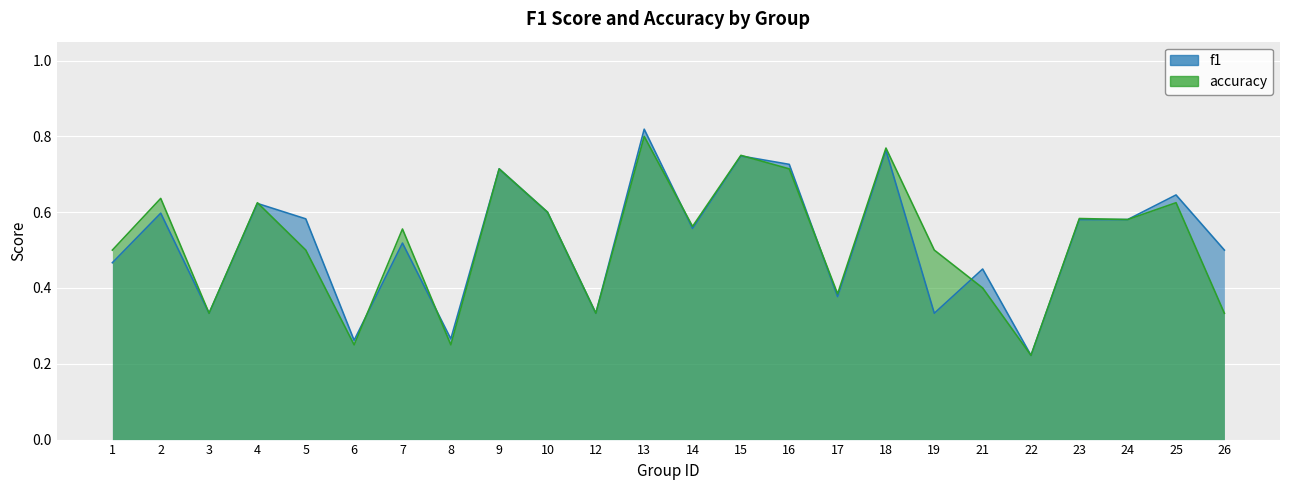

At 1, list the series in order from largest to smallest.

accuracy, f1